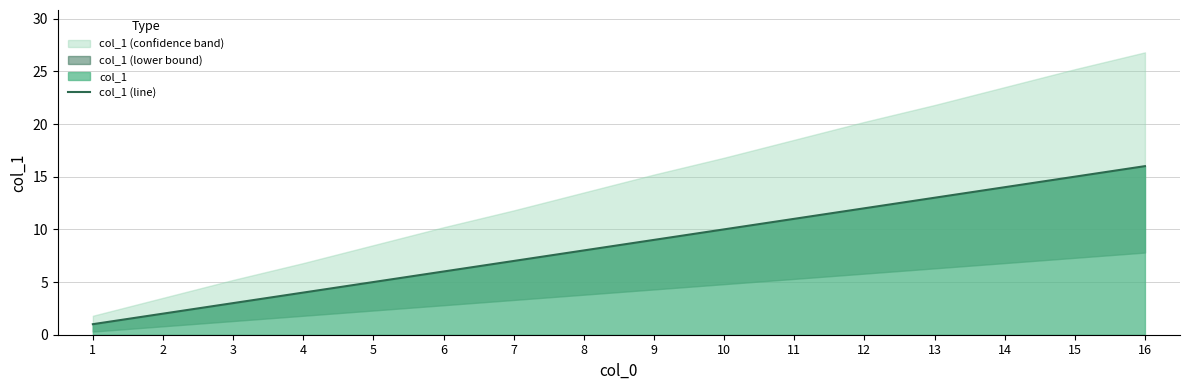

What value does the data have at 13?

13